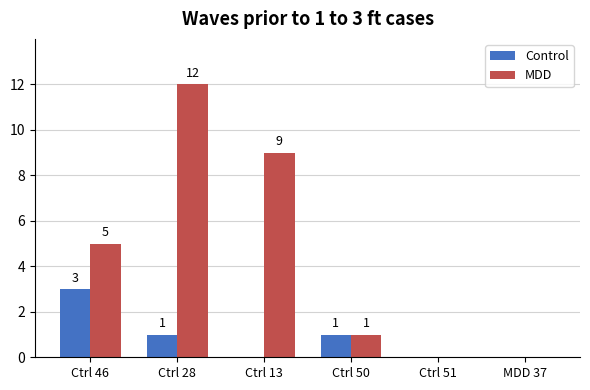

What is the sum of all MDD values?

27